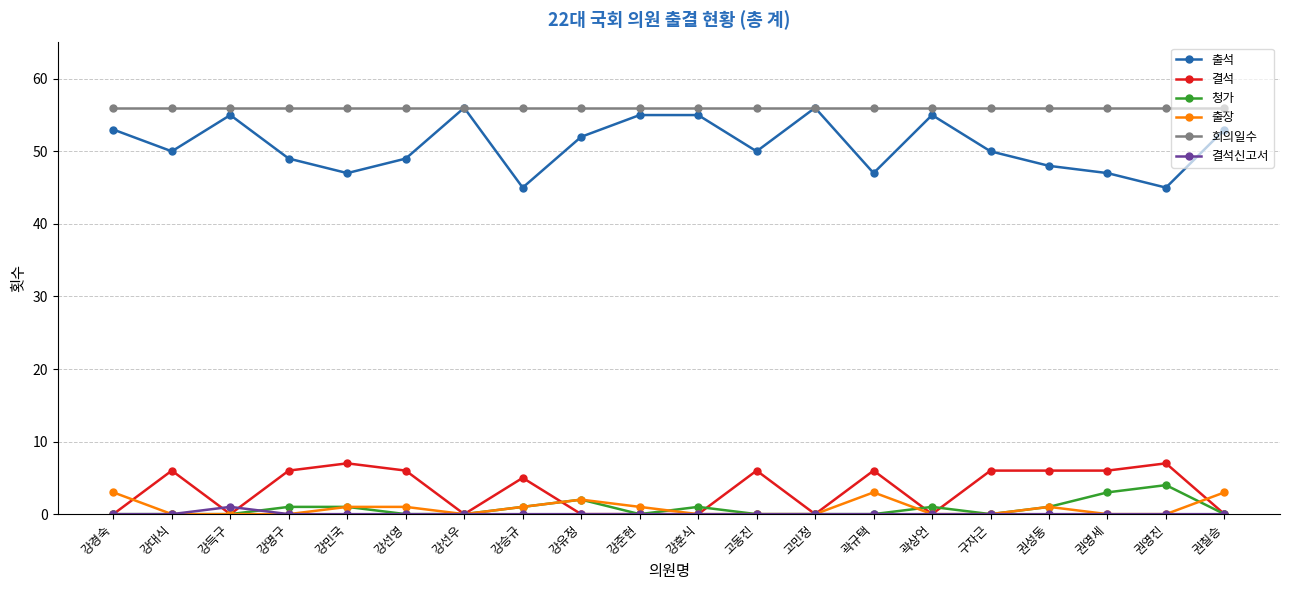

Reading right to left, list all the values displayed in this chart.

출석: 53	45	47	48	50	55	47	56	50	55	55	52	45	56	49	47	49	55	50	53
결석: 0	7	6	6	6	0	6	0	6	0	0	0	5	0	6	7	6	0	6	0
청가: 0	4	3	1	0	1	0	0	0	1	0	2	1	0	0	1	1	0	0	0
출장: 3	0	0	1	0	0	3	0	0	0	1	2	1	0	1	1	0	0	0	3
회의일수: 56	56	56	56	56	56	56	56	56	56	56	56	56	56	56	56	56	56	56	56
결석신고서: 0	0	0	0	0	0	0	0	0	0	0	0	0	0	0	0	0	1	0	0